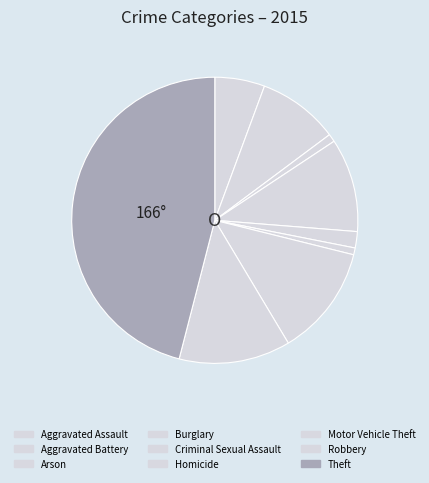

Is the sum of Theft and Homicide greater than half?

No